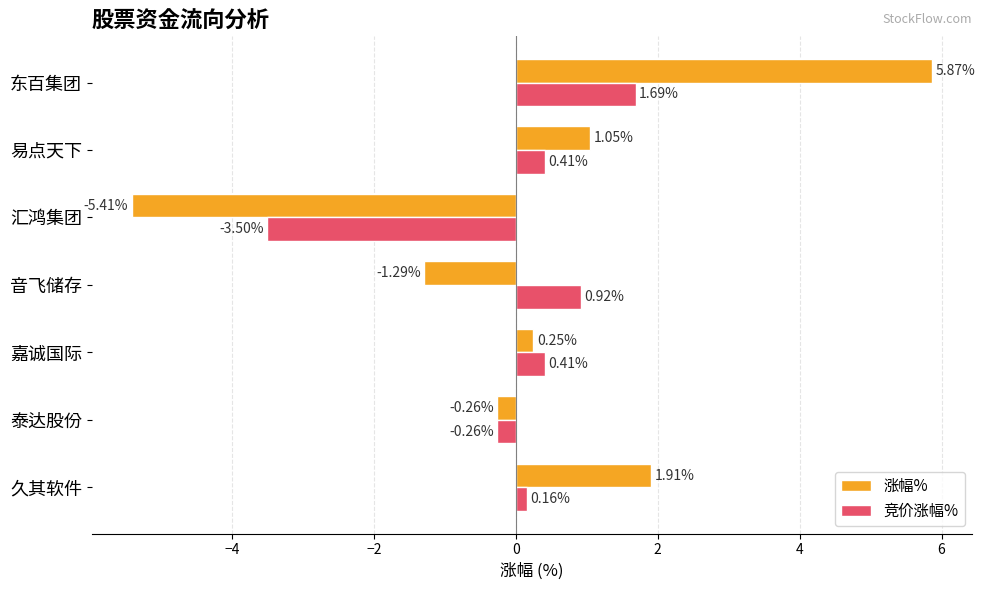

How many distinct data groups are displayed?

2